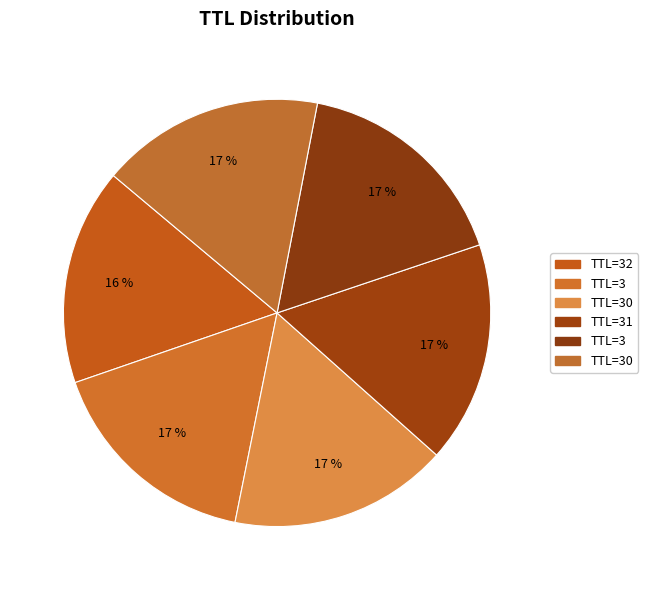

Which category has the biggest portion of the pie?

30